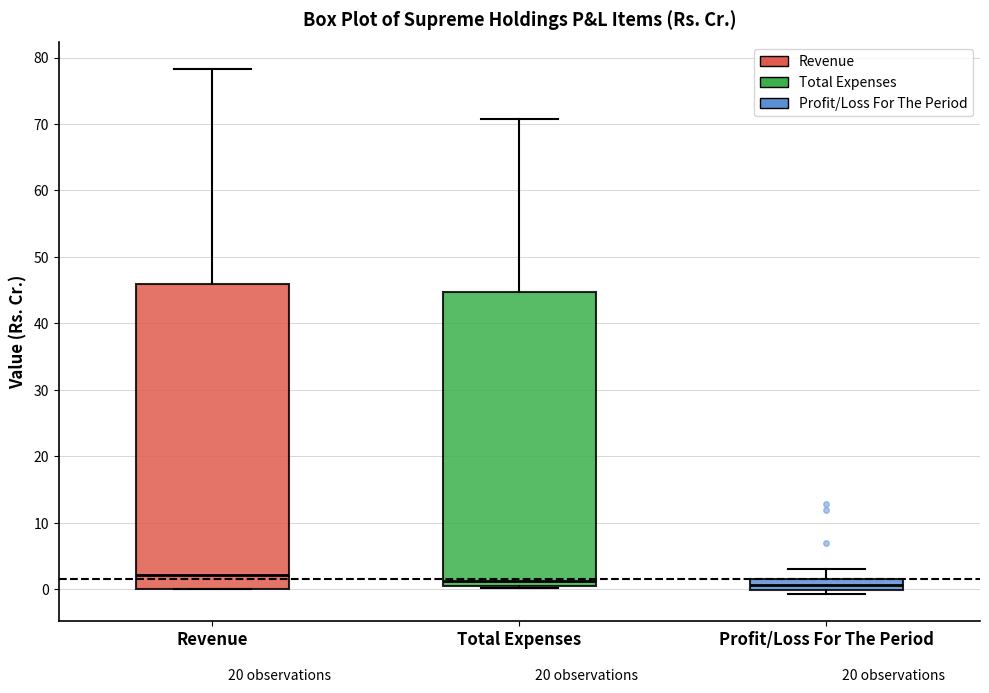

Reading left to right, transcribe this box plot: for each box, give where its median line is, the range the box spans, and where its two whiskers end, as read against the y-axis. The values are not printed on the chart, so give them approximately, as read against the axis.

Revenue: median 2, box 0 to 46, whiskers 0 to 78
Total Expenses: median 1, box 0 to 45, whiskers 0 to 71
Profit/Loss For The Period: median 1, box 0 to 2, whiskers -1 to 3